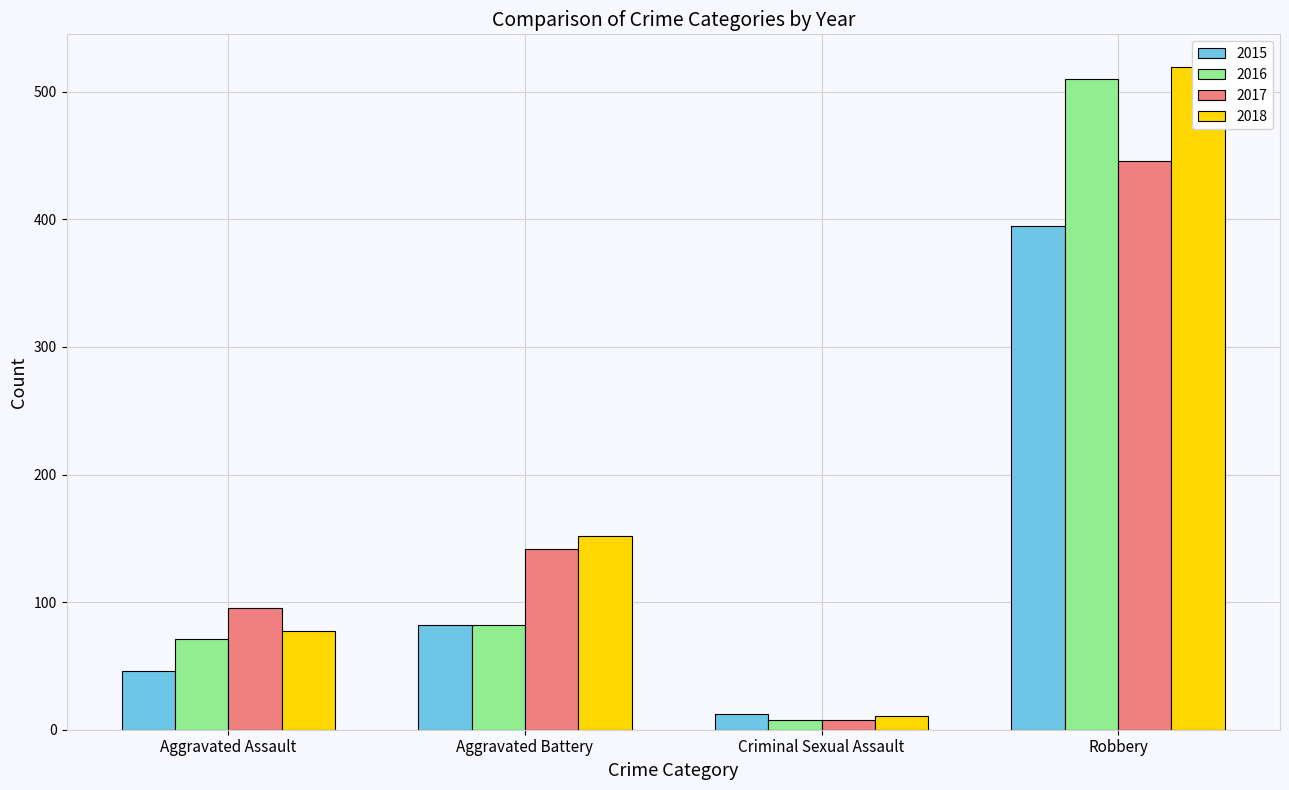

What are all the series names shown in the legend?

2015, 2016, 2017, 2018